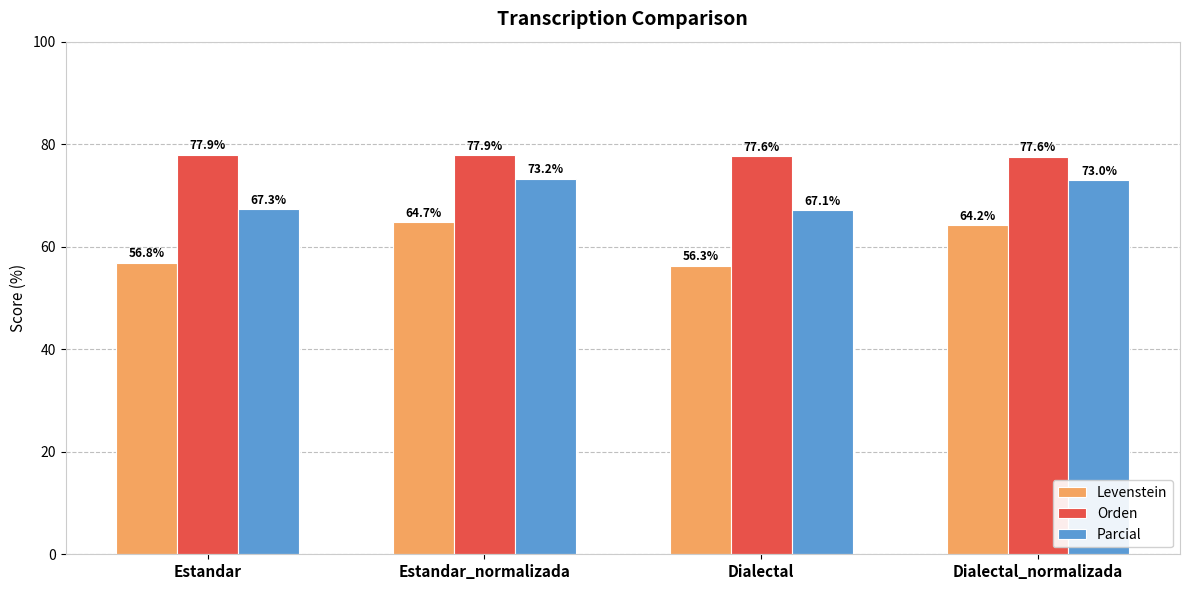

How many values in the Parcial series are below 72?

2